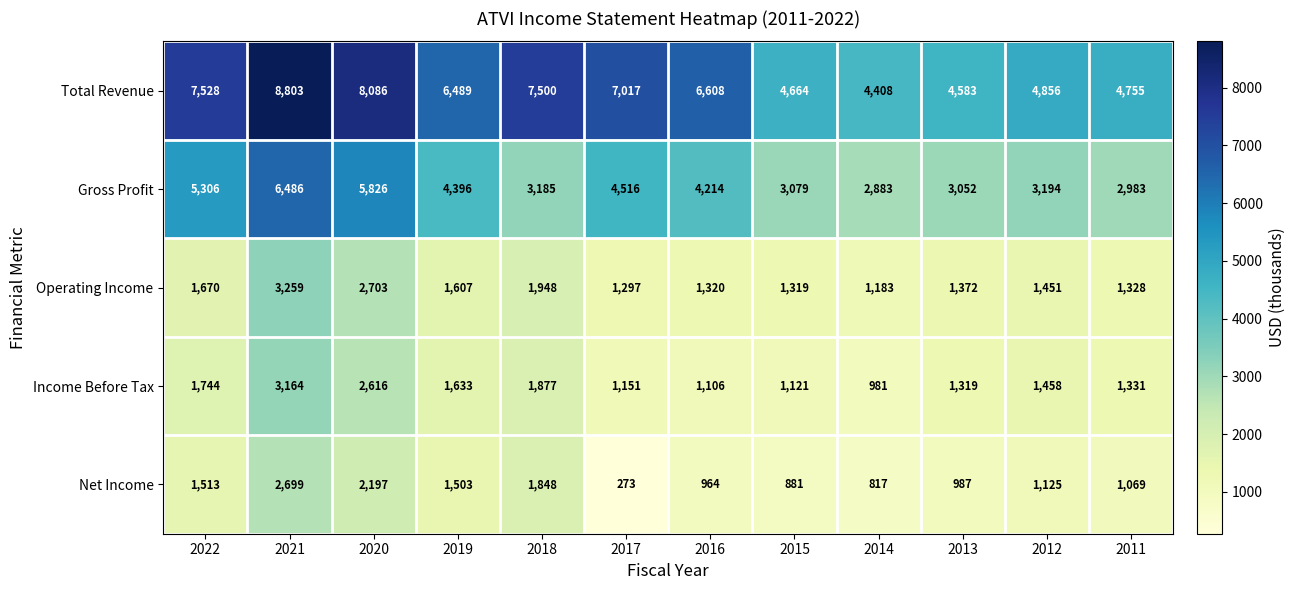

Is it true that Operating Income equals 1328 at 2011?

True